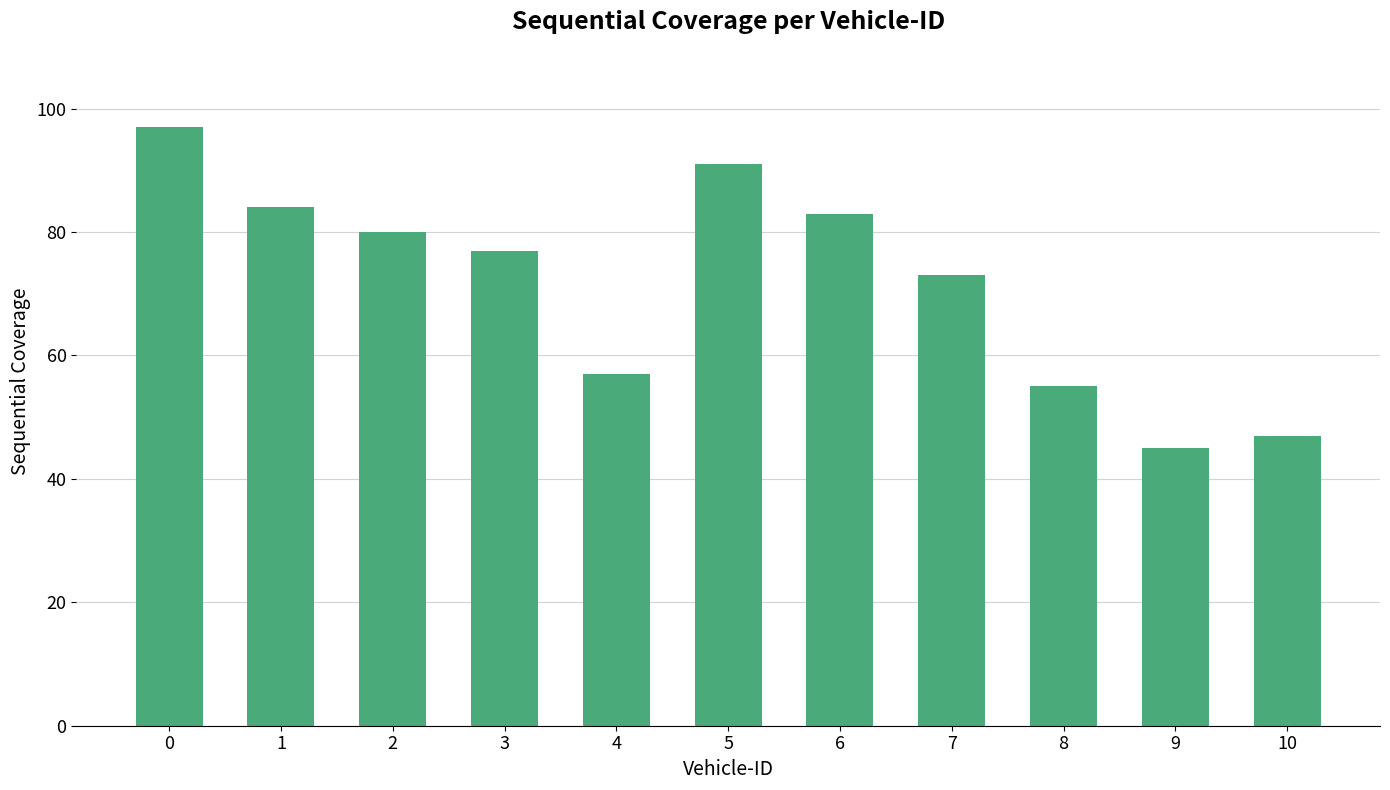

Reading right to left, what are all the values shown in this chart?

10=47	9=45	8=55	7=73	6=83	5=91	4=57	3=77	2=80	1=84	0=97